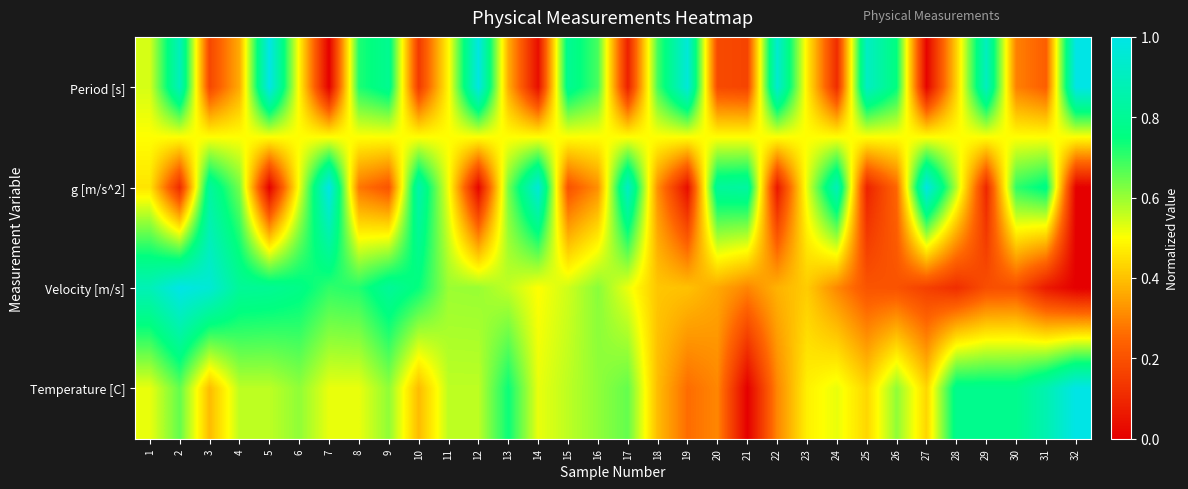

At how many categories does at least one series exceed 0?

32